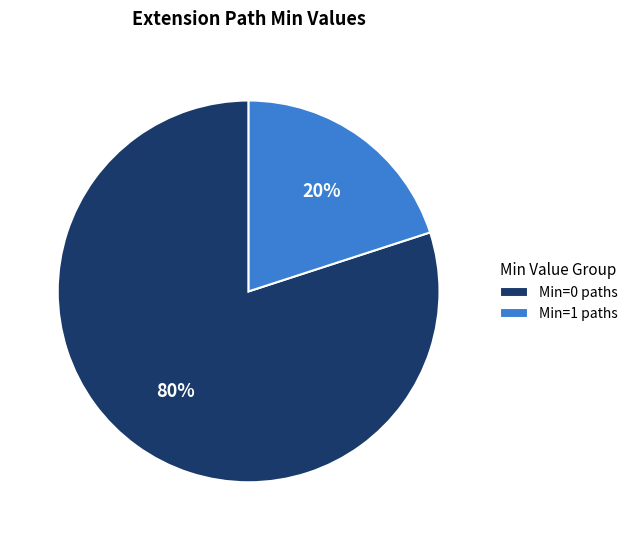

What is the majority slice?

Min=0 paths